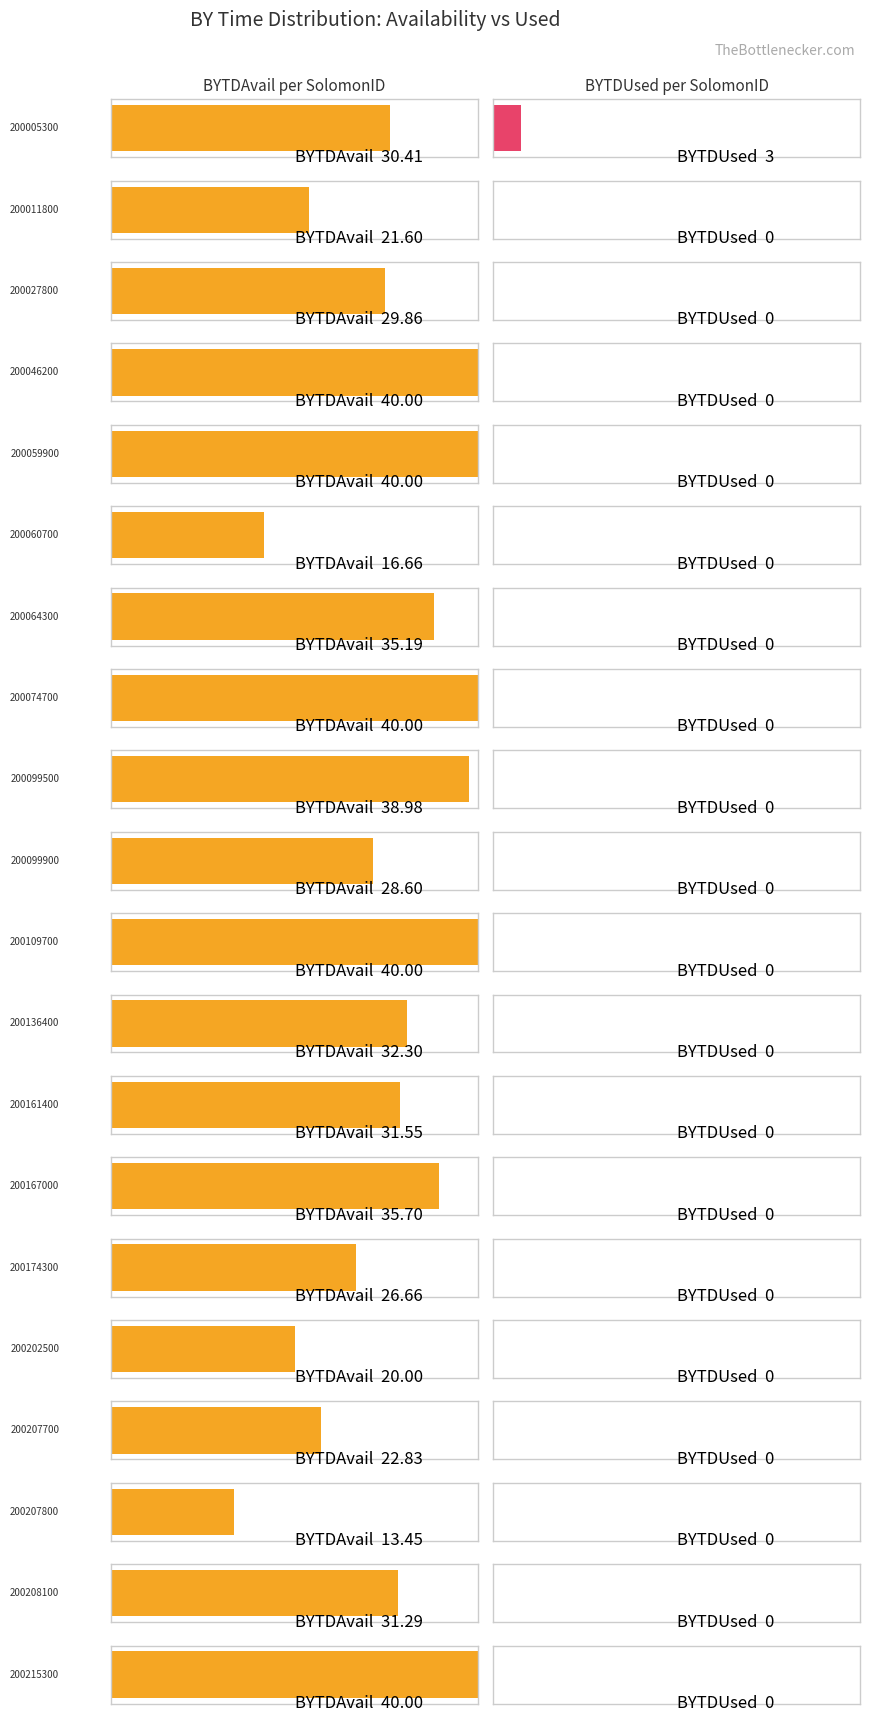

Reading left to right, what are all the values shown in this chart?

BYTDAvail: 200005300=30.4	200011800=21.6	200027800=29.9	200046200=40.0	200059900=40.0	200060700=16.7	200064300=35.2	200074700=40.0	200099500=39.0	200099900=28.6	200109700=40.0	200136400=32.3	200161400=31.5	200167000=35.7	200174300=26.7	200202500=20.0	200207700=22.8	200207800=13.5	200208100=31.3	200215300=40.0
BYTDUsed: 200005300=3.0	200011800=0.0	200027800=0.0	200046200=0.0	200059900=0.0	200060700=0.0	200064300=0.0	200074700=0.0	200099500=0.0	200099900=0.0	200109700=0.0	200136400=0.0	200161400=0.0	200167000=0.0	200174300=0.0	200202500=0.0	200207700=0.0	200207800=0.0	200208100=0.0	200215300=0.0